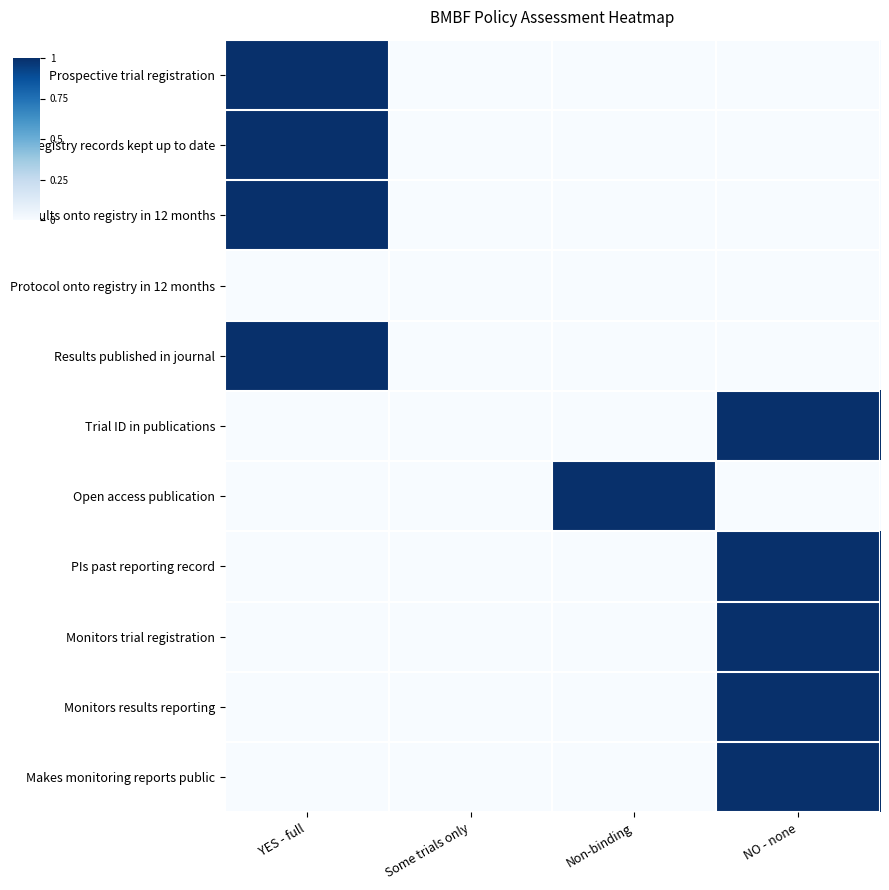

Which has a higher value, Some trials only or NO - none?

Some trials only